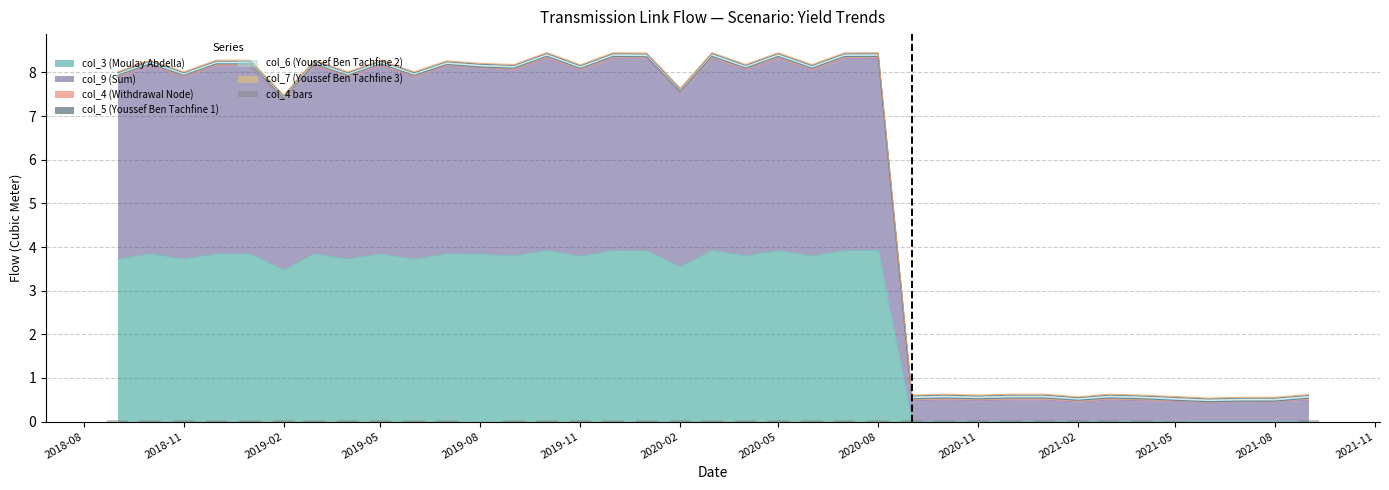

What is the highest value of the col_3 (Moulay Abdella) series?

3.9